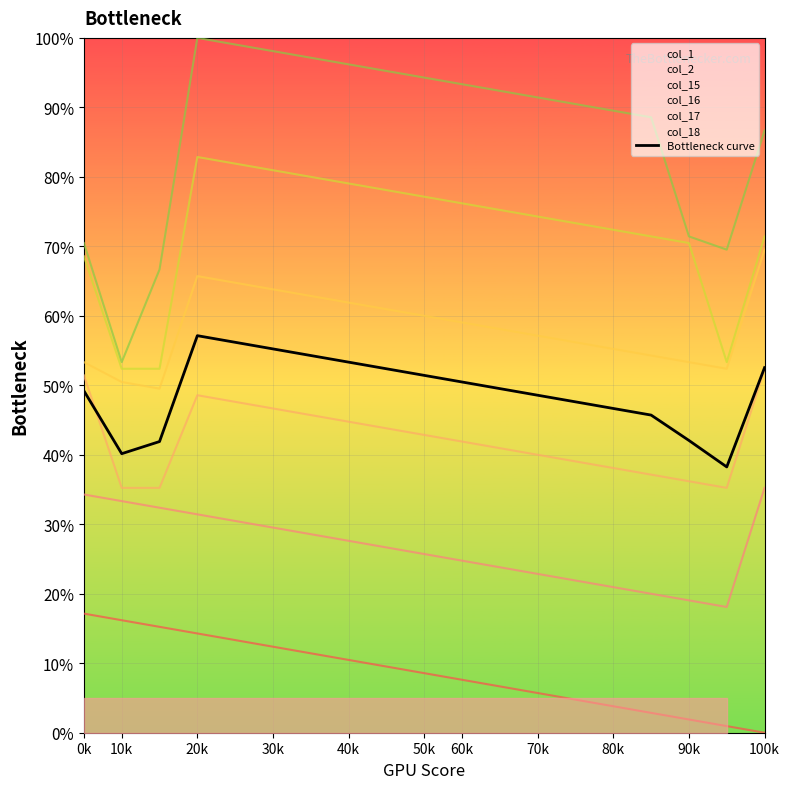

Between 0k and 11, which is larger?

11